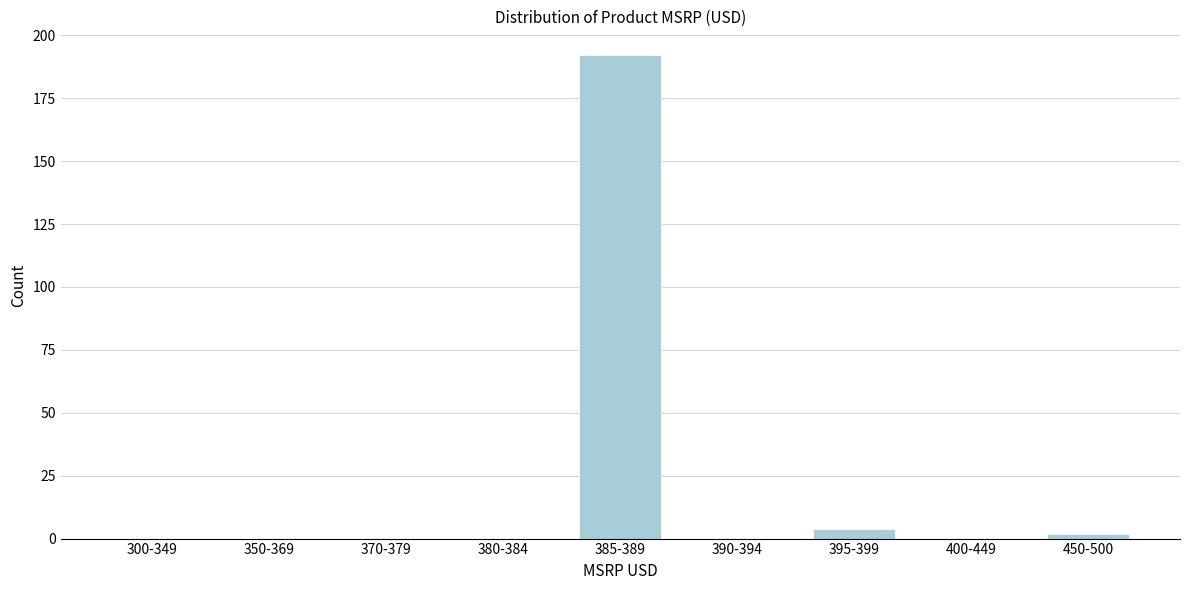

Reading left to right, extract all data points from this chart.

300-349=0	350-369=0	370-379=0	380-384=0	385-389=192	390-394=0	395-399=4	400-449=0	450-500=2